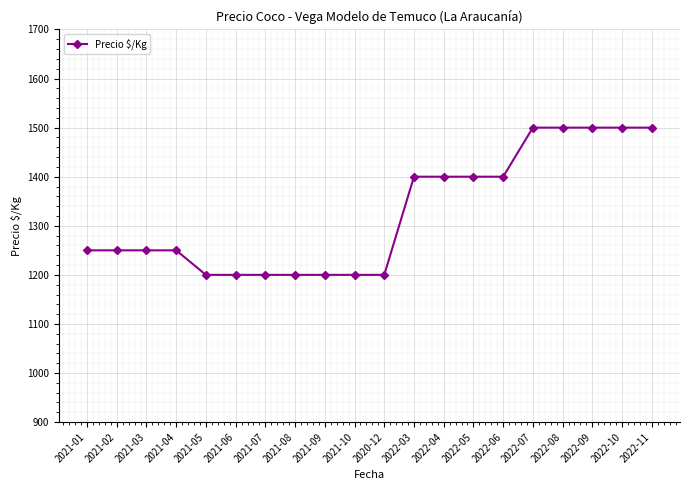

What is the maximum value shown in the chart?

1500